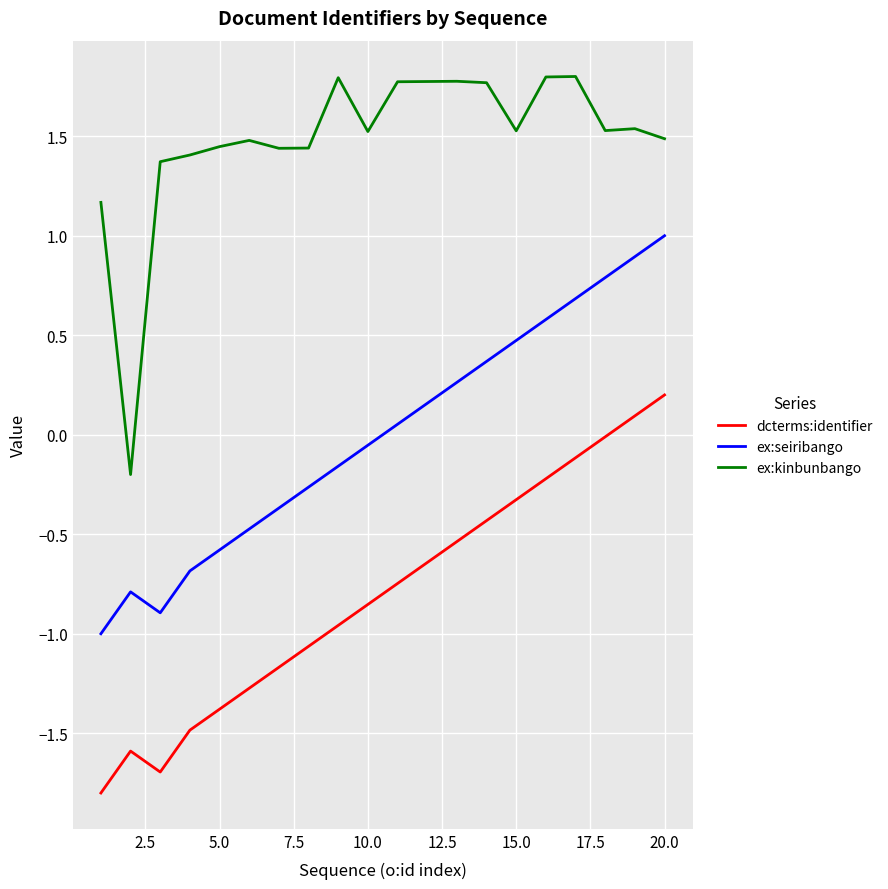

List the series in order of their overall mean, lowest first.

dcterms:identifier, ex:seiribango, ex:kinbunbango